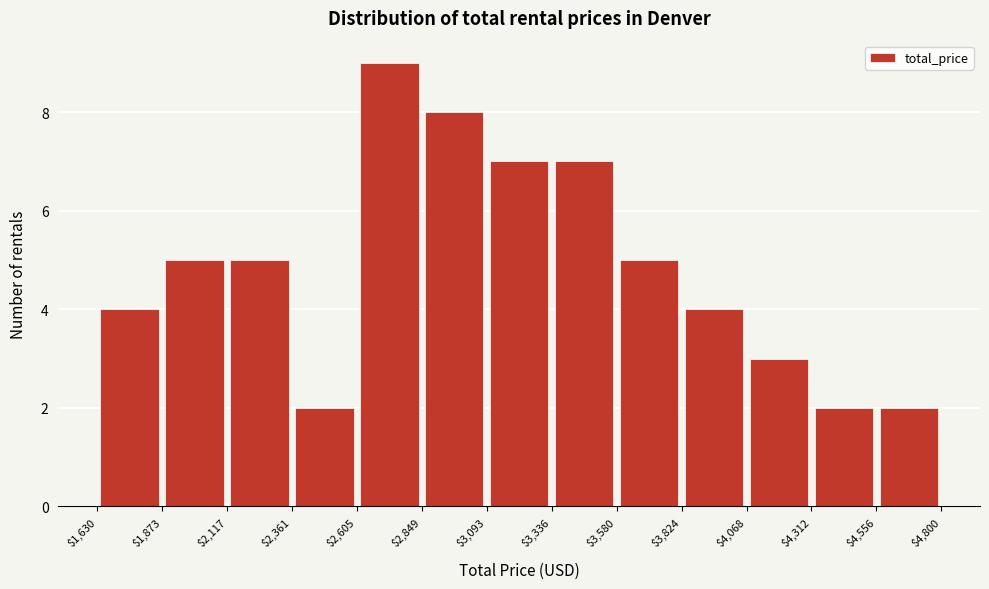

What is the height of the bar covering $3,580 to $3,824 on the x-axis? The values are not printed on the chart, so give them approximately, as read against the axis.

5